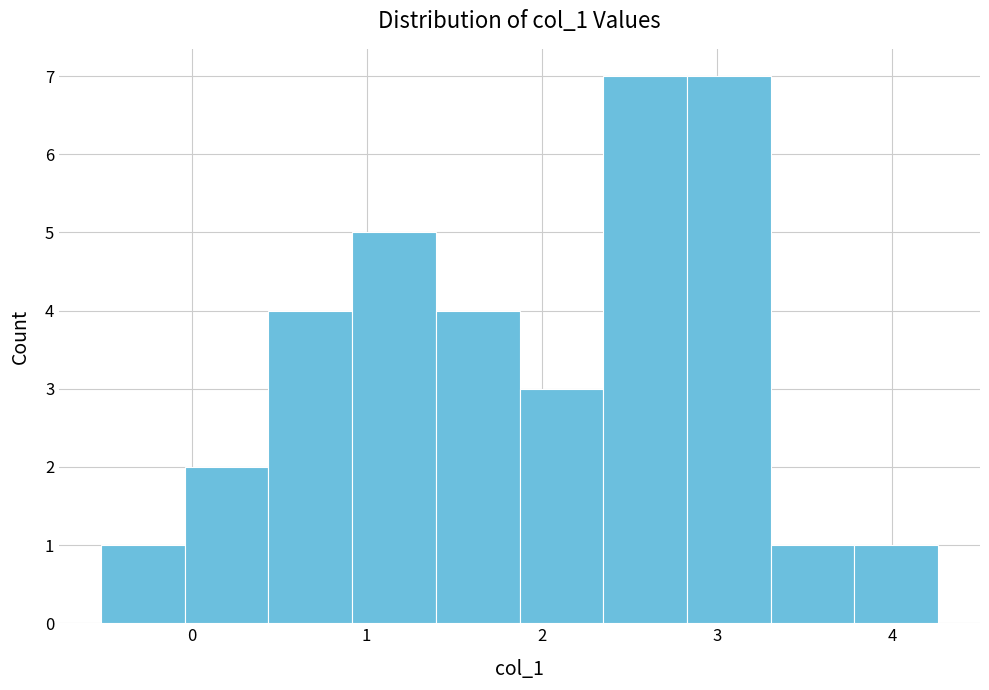

Reading left to right, transcribe this chart: for each bar, give the range it covers on the x-axis and its height. Neither the bar edges nor the heights are printed on the chart, so give them approximately, as read against the axes.

-0.5 to 0.0: 1
0.0 to 0.4: 2
0.4 to 0.9: 4
0.9 to 1.4: 5
1.4 to 1.9: 4
1.9 to 2.4: 3
2.4 to 2.8: 7
2.8 to 3.3: 7
3.3 to 3.8: 1
3.8 to 4.3: 1